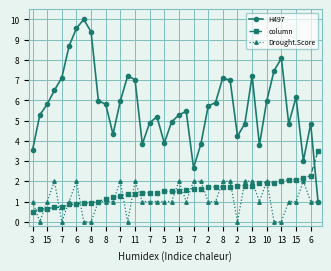

How many times do H497 and column cross each other?

1